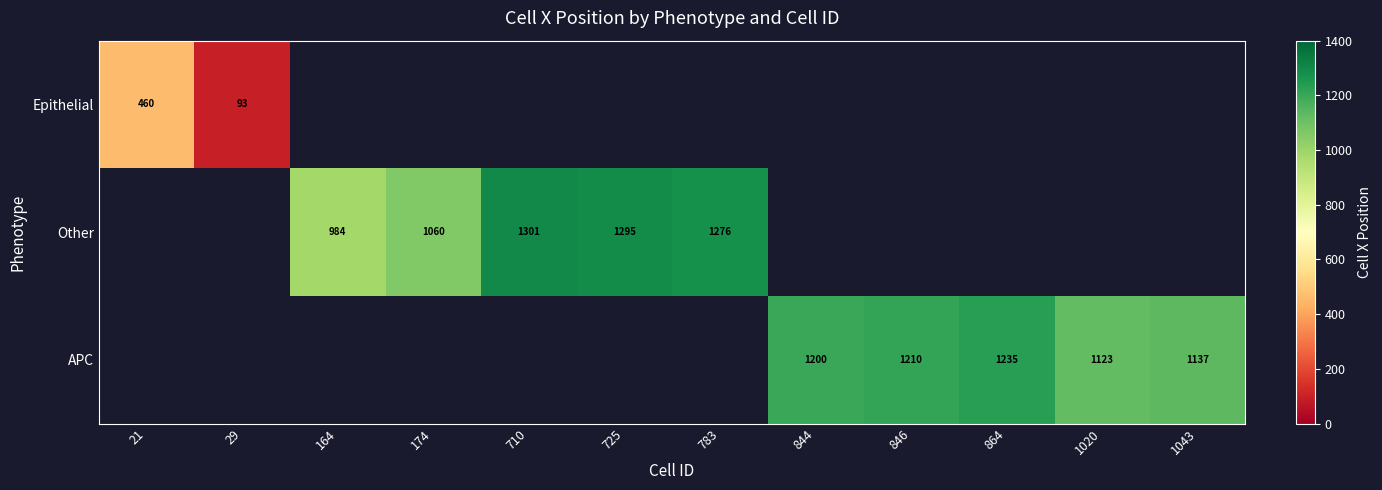

True or false: APC has a value of 1631.7 at 844.

False